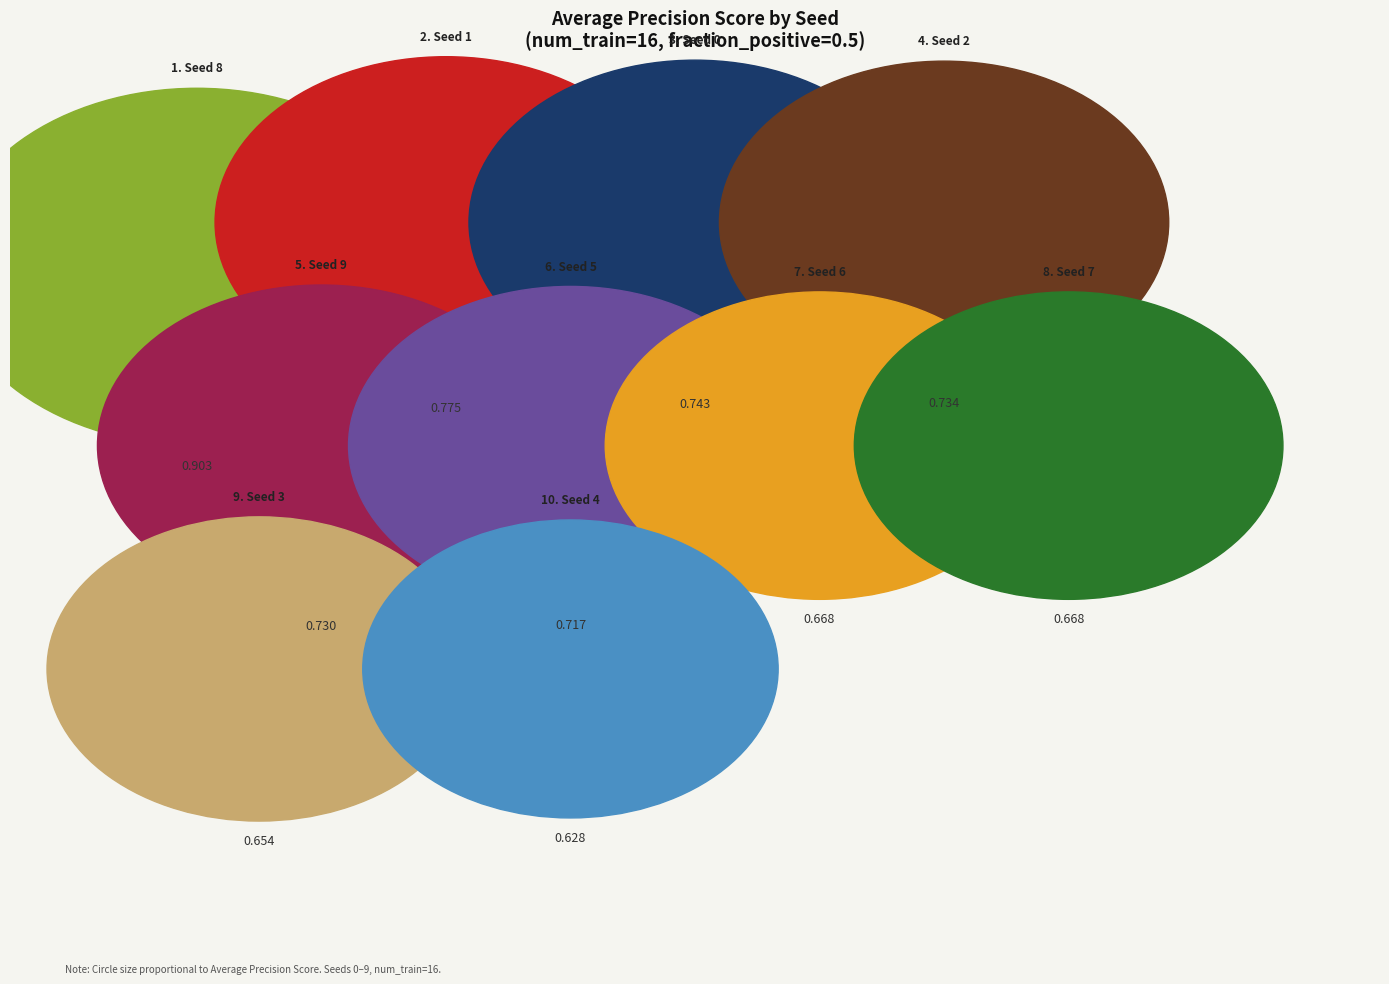

What percentage is the Seed 5 slice, to the nearest percent?

10%